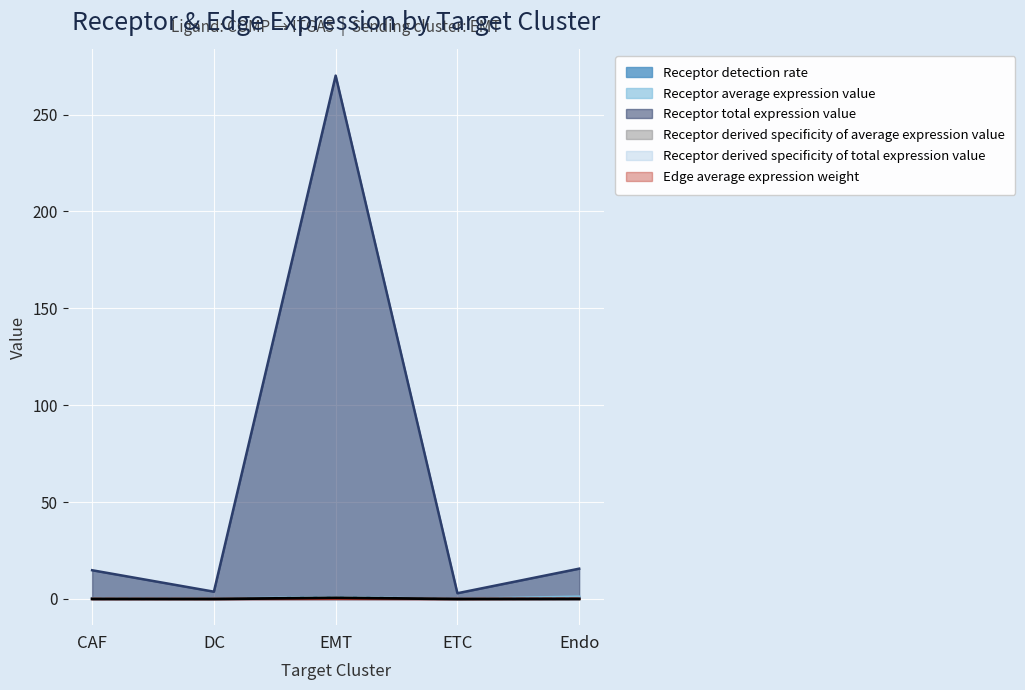

What is the sum of all Receptor detection rate values?

1.6